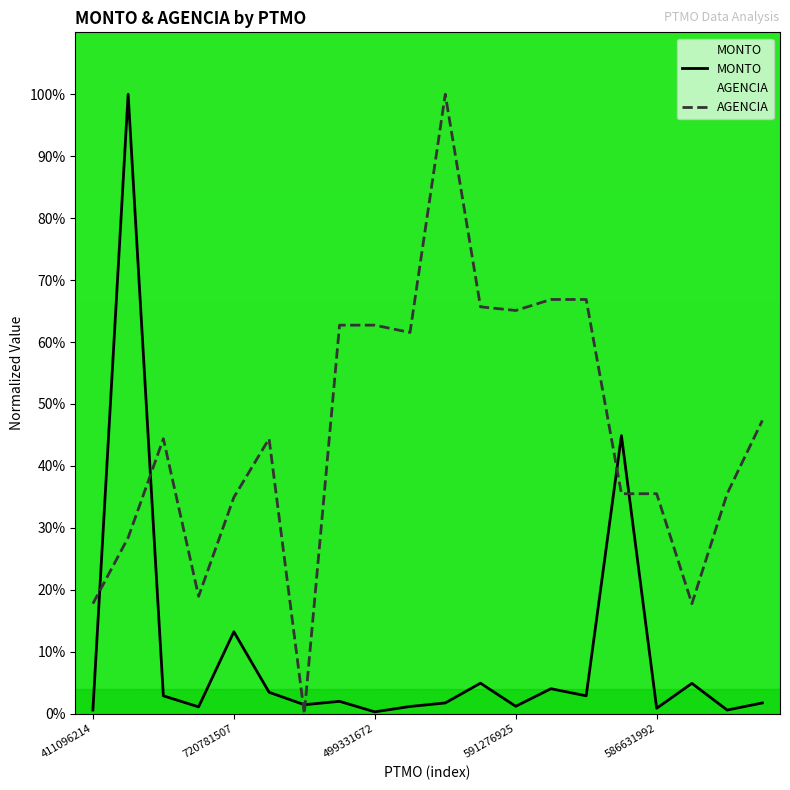

What is the highest value of the AGENCIA series?

100.0